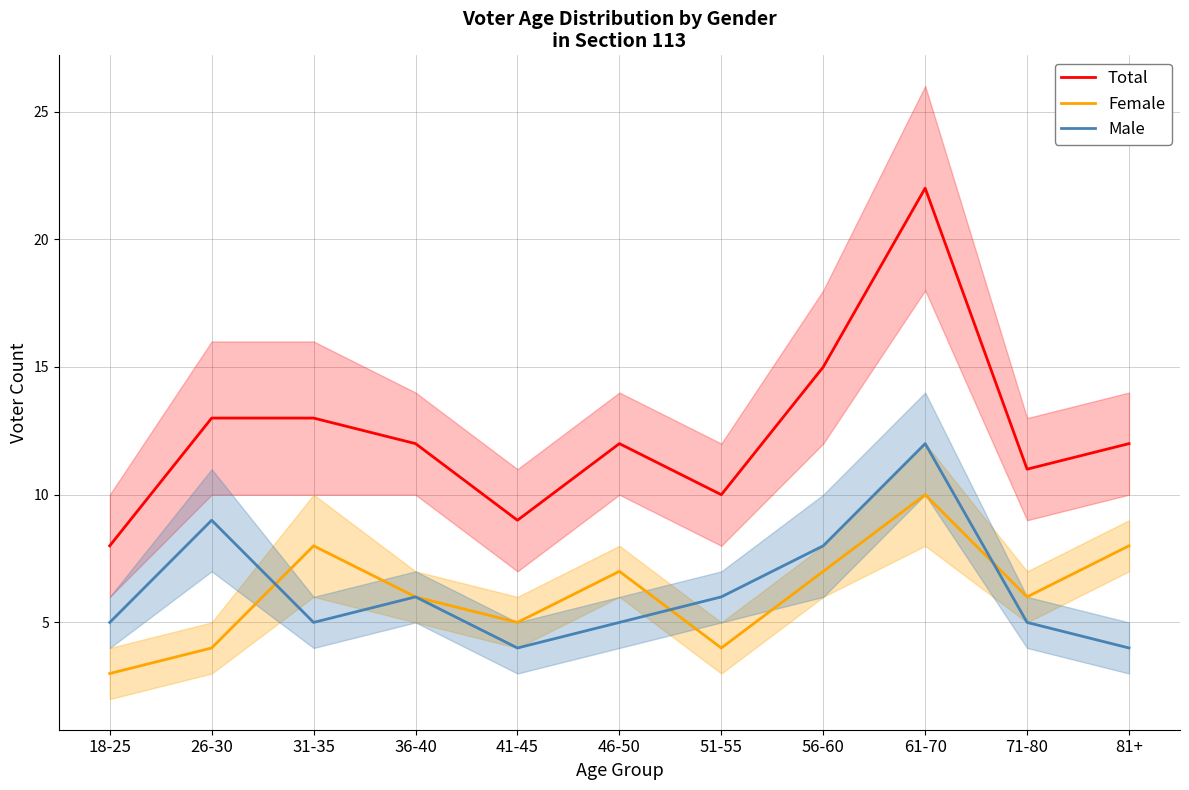

At which label is Male closest to 8?

56-60